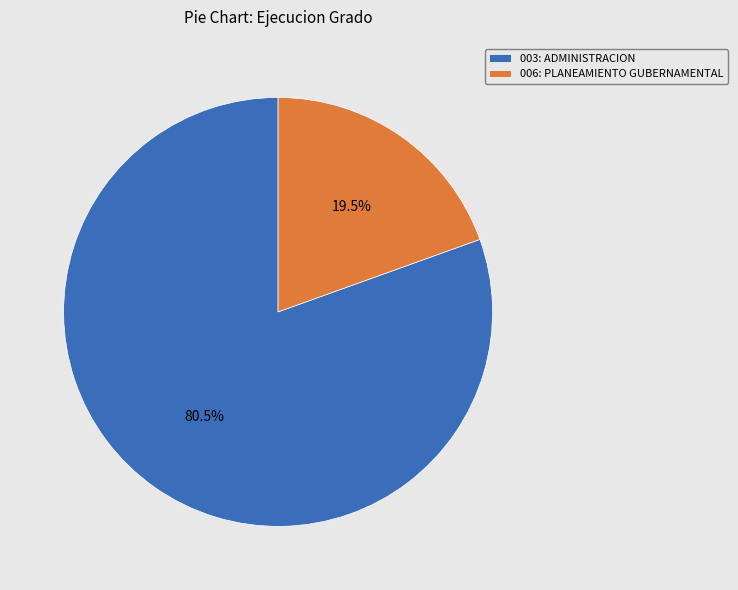

Is the sum of 006: PLANEAMIENTO GUBERNAMENTAL and 003: ADMINISTRACION greater than half?

Yes